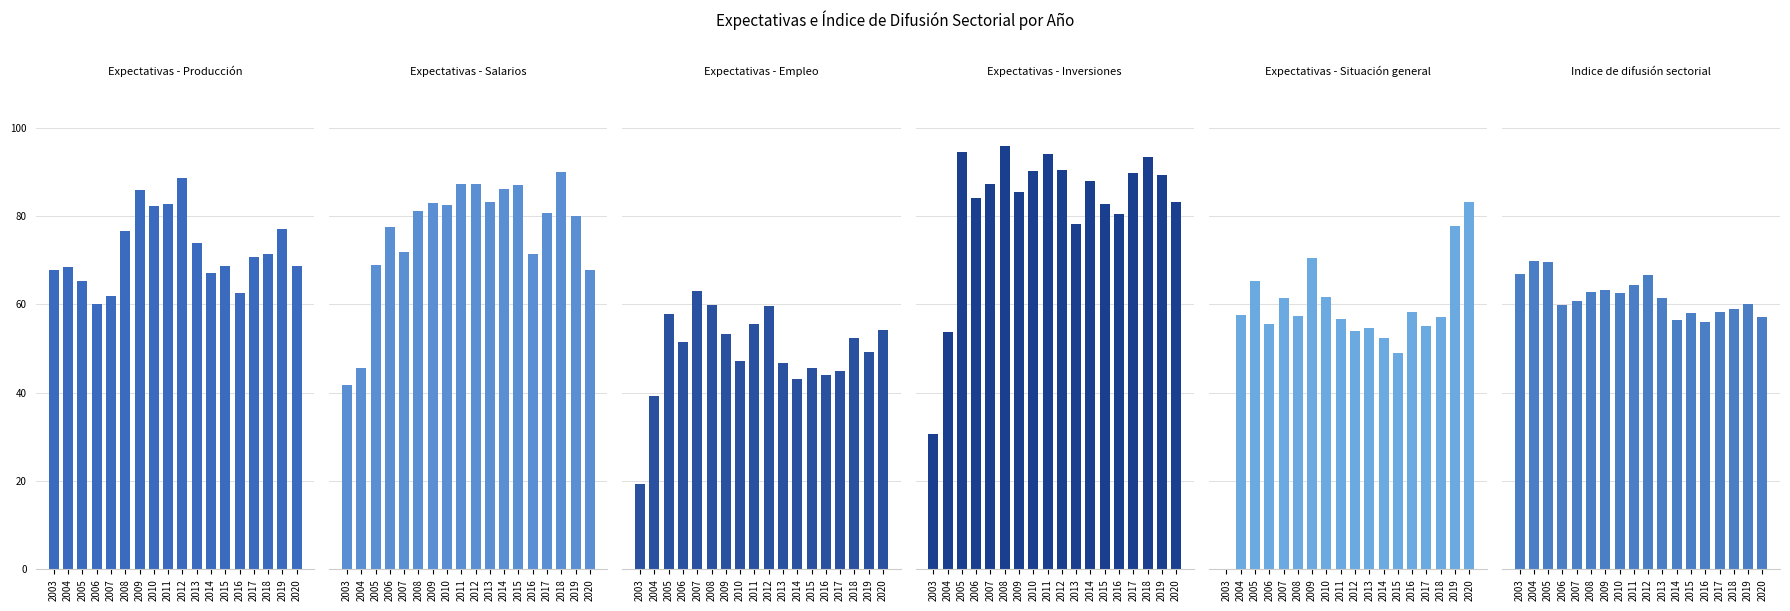

Does the chart contain any negative values?

No